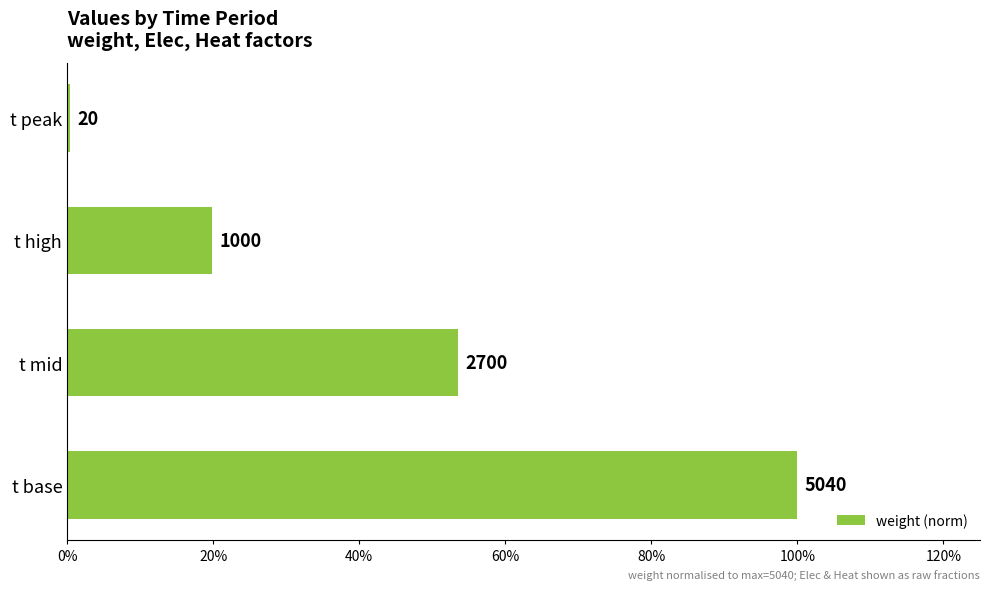

Are the bars horizontal?

Yes